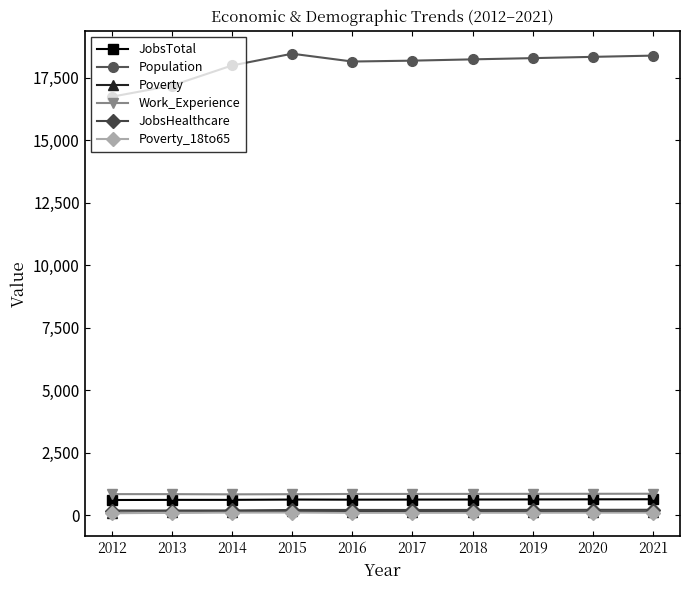

The value of Work_Experience at 2020 is 850. True or false?

True